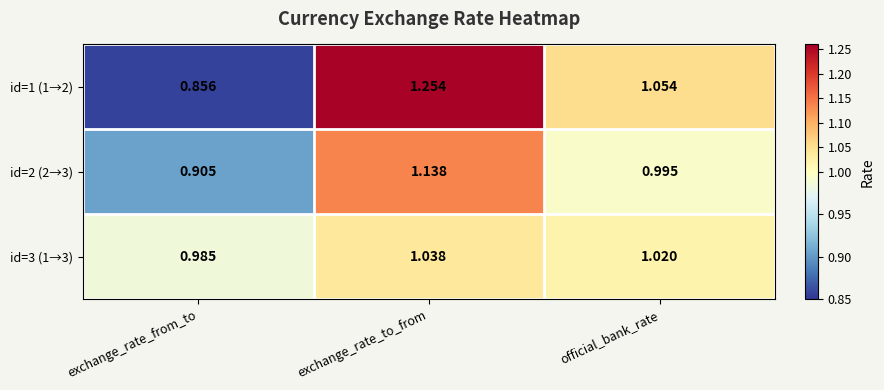

At which category does the chart reach its peak across all series?

exchange_rate_to_from